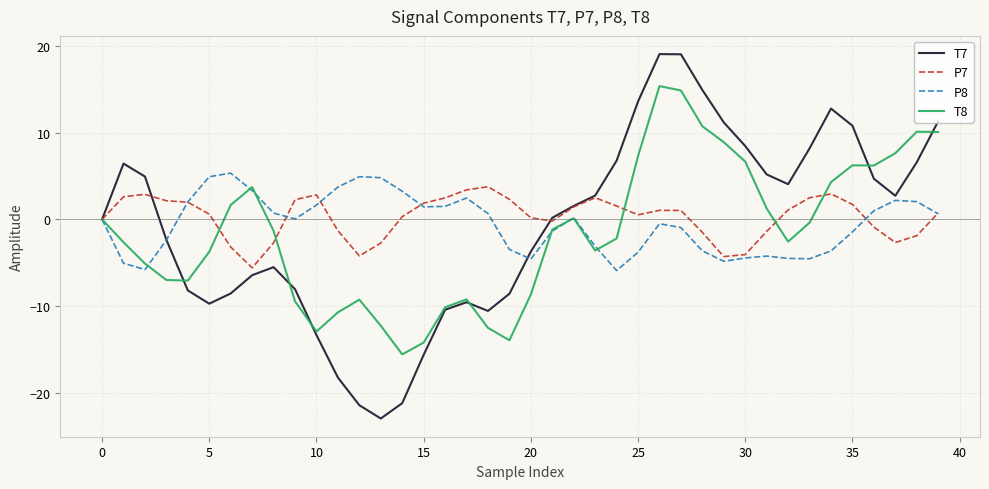

What is the minimum value shown in the chart?

-22.9